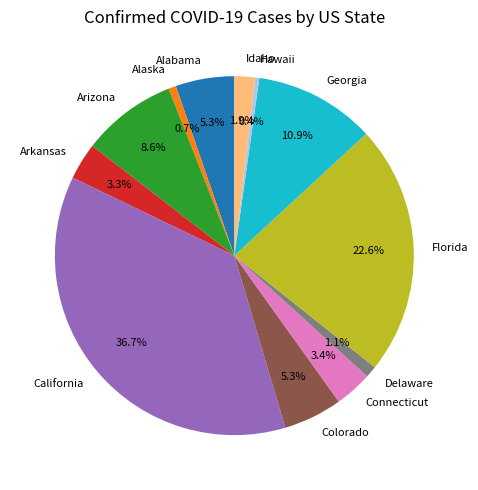

Is it true that Connecticut is 3% of the pie?

True